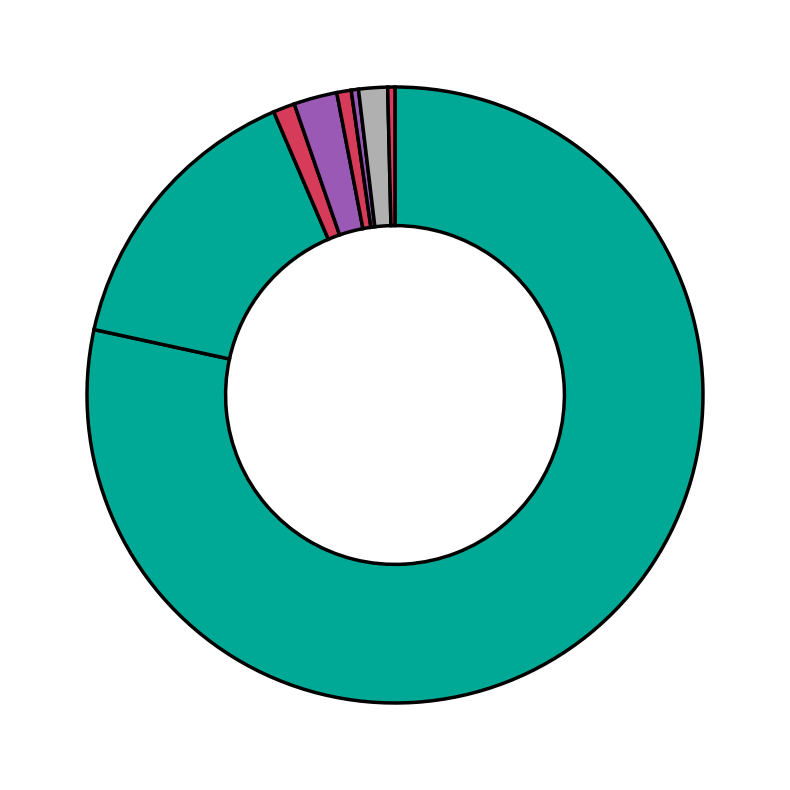

How many slices are in this pie chart?

8